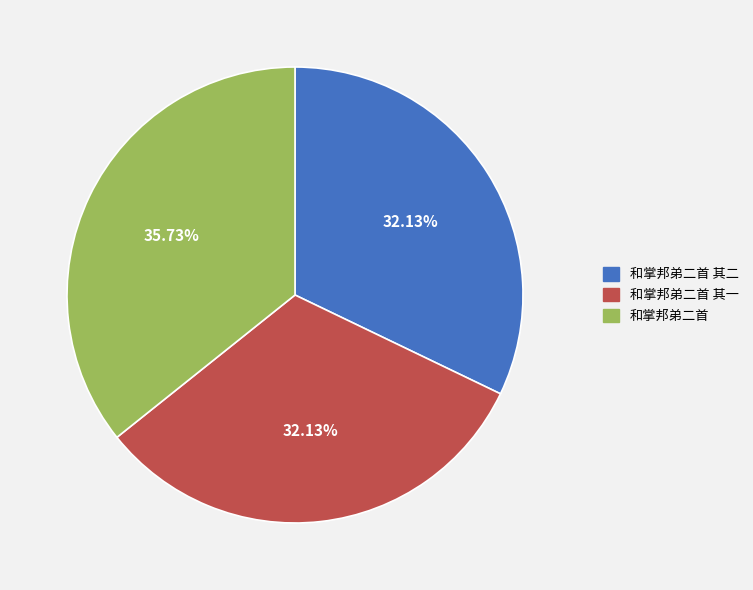

Approximately how many times larger is the value at 和掌邦弟二首 compared to 和掌邦弟二首 其二?

1.1